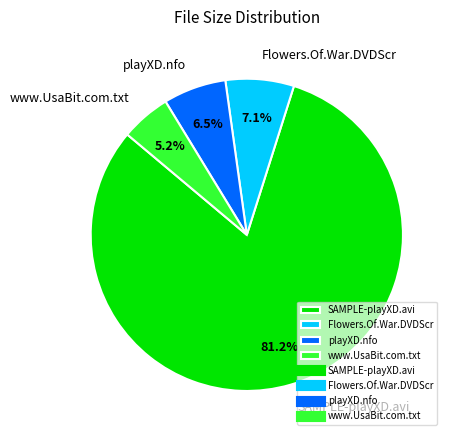

Approximately how many times larger is the value at www.UsaBit.com.txt compared to Flowers.Of.War.DVDScr?

0.7